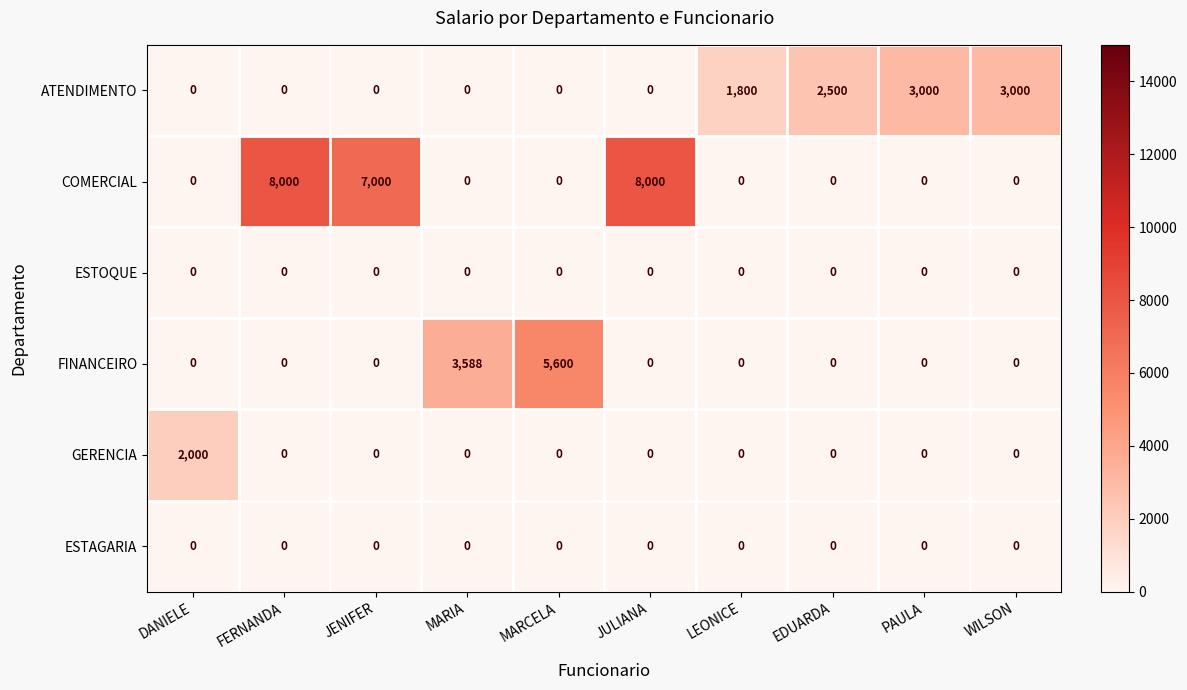

What is the difference between the highest and lowest values at WILSON?

3000